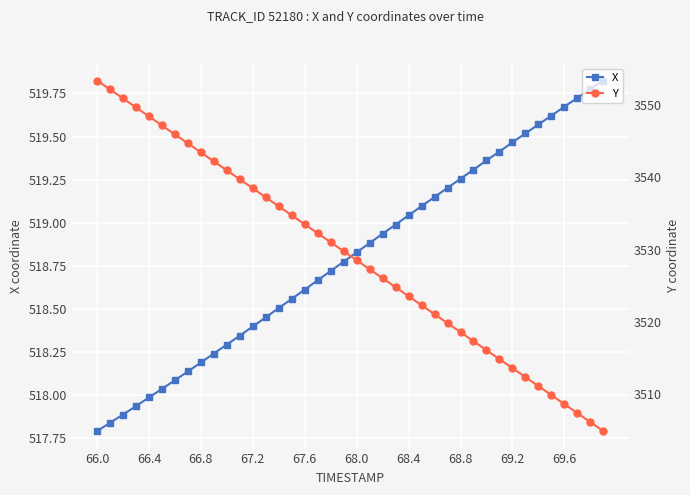

At which label does X reach its minimum?

66.0